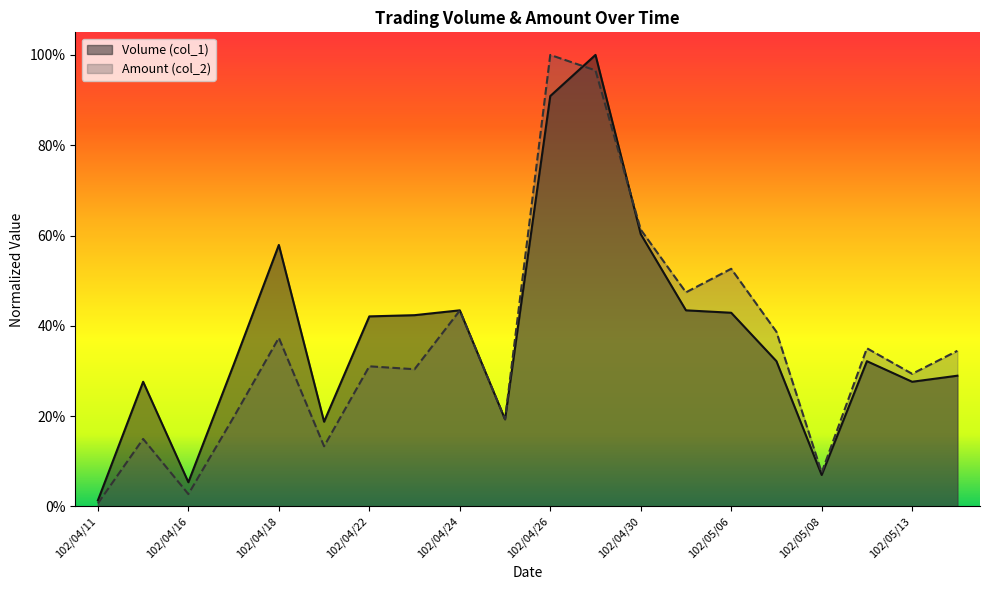

At which category is the sum across all series the highest?

102/04/29